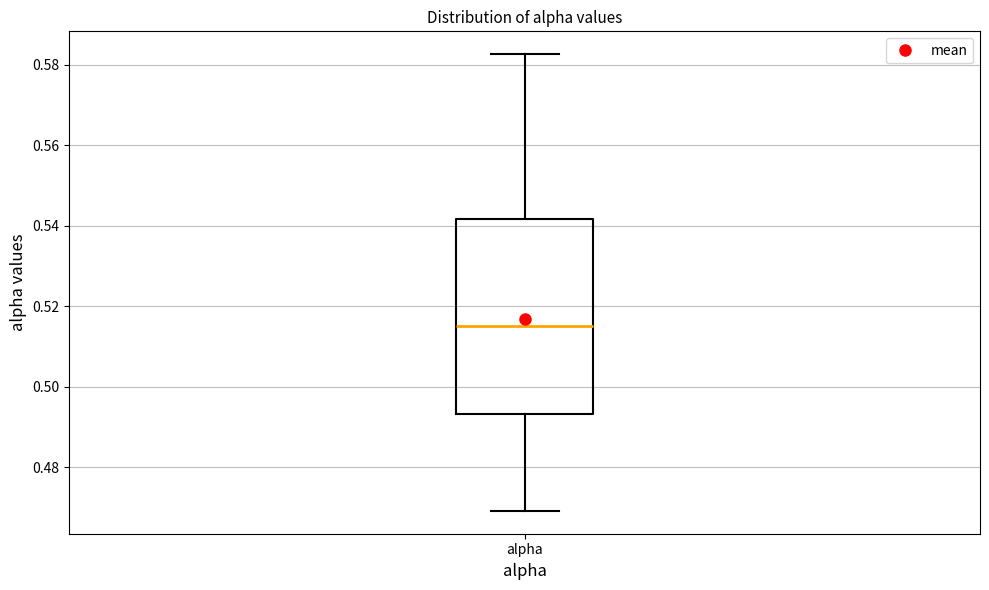

Transcribe this box plot: give where the median line is, the range the box spans, and where the two whiskers end, as read against the y-axis. The values are not printed on the chart, so give them approximately, as read against the axis.

median 0.516, box 0.494 to 0.542, whiskers 0.470 to 0.582